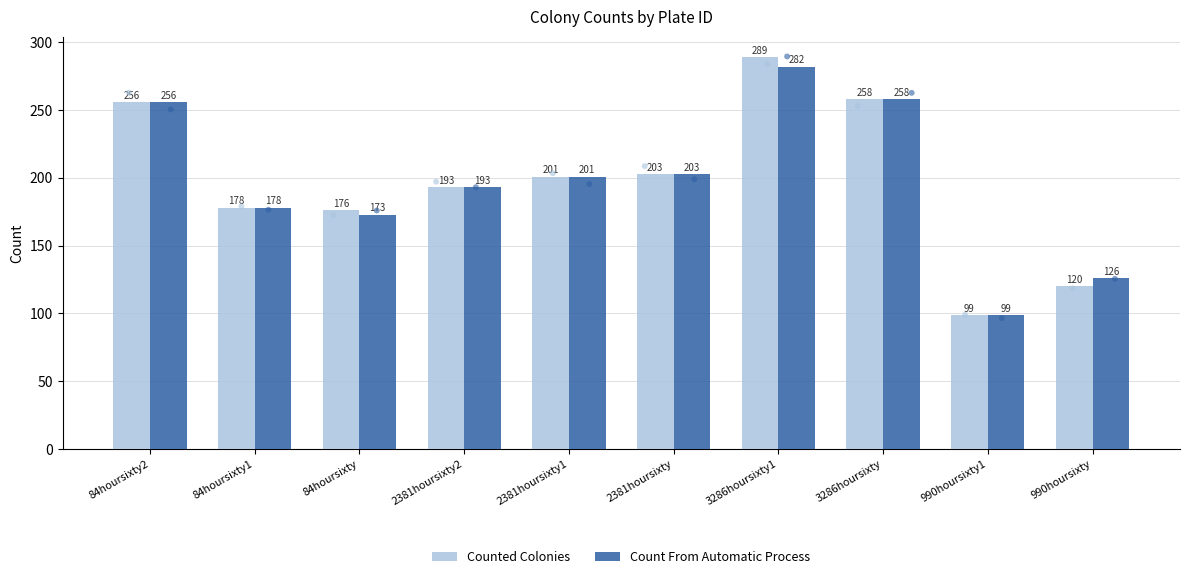

Which series has the largest Y range (max minus min)?

Counted Colonies